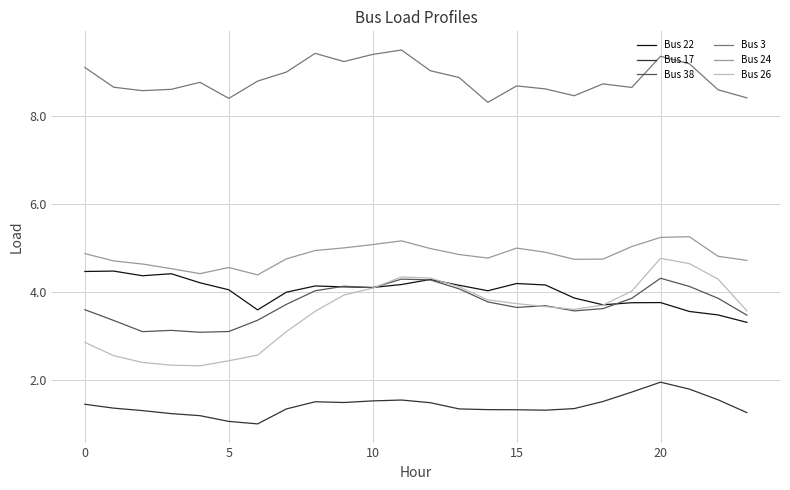

At how many categories does at least one series exceed 3?

24